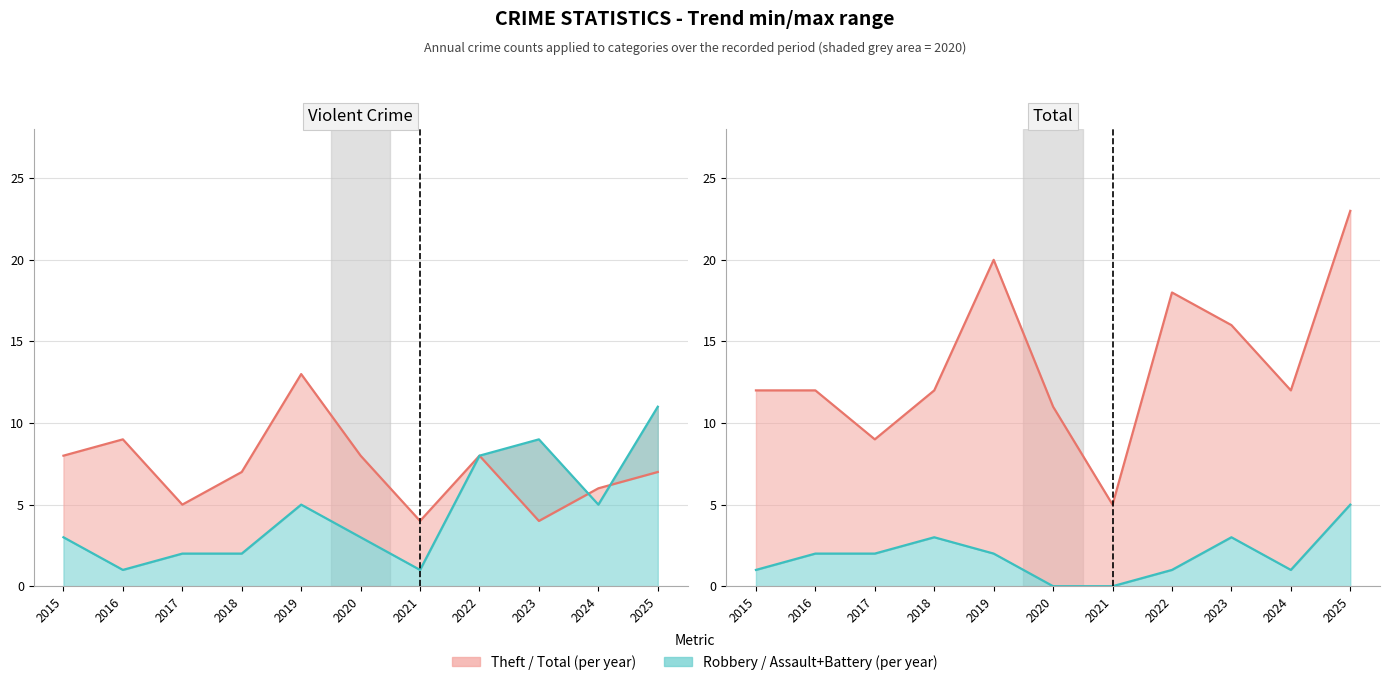

How many times do Robbery line and Theft line cross each other?

2